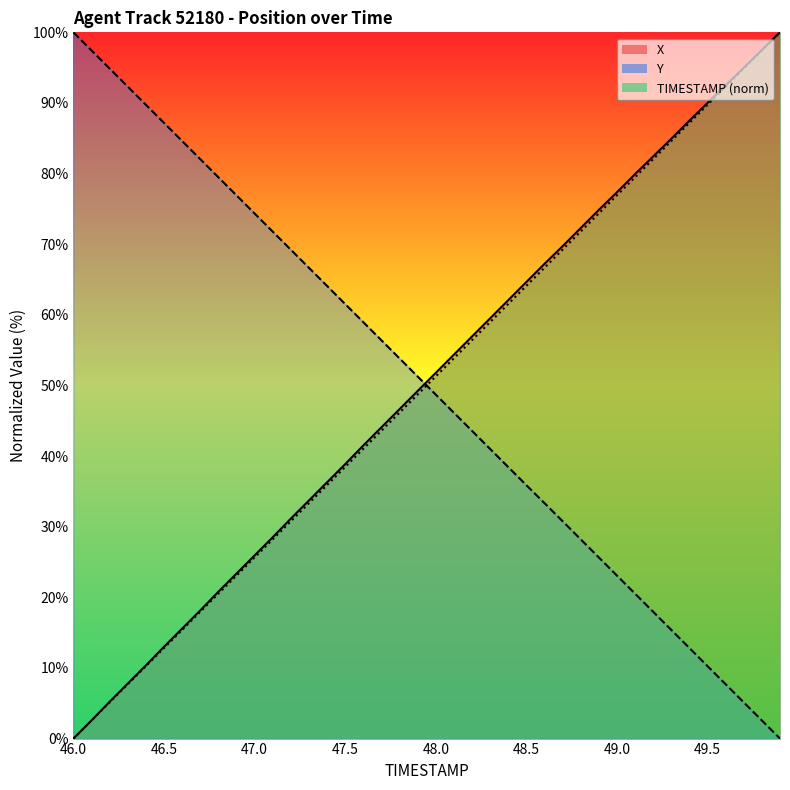

What is the maximum value shown in the chart?

100.0